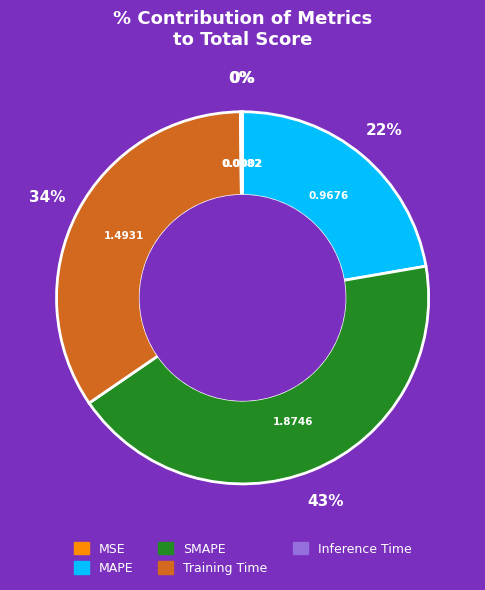

Which has a higher value, MAPE or Training Time?

Training Time